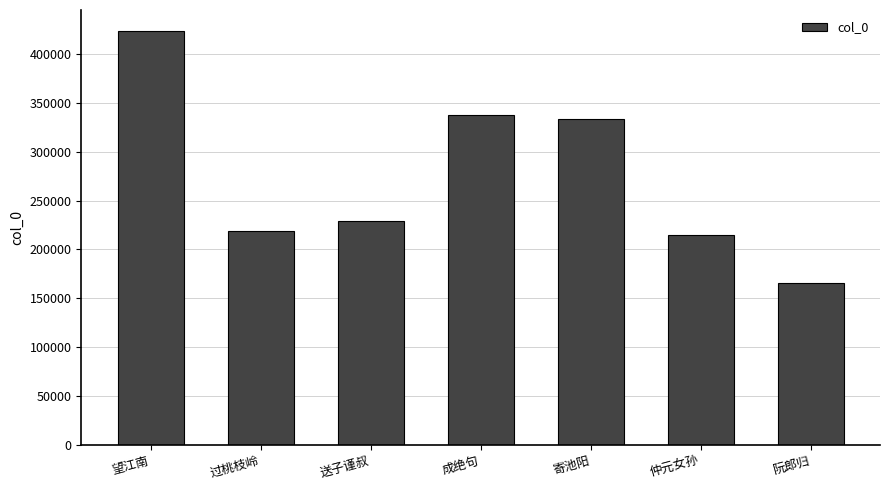

What is the greatest value displayed?

424054